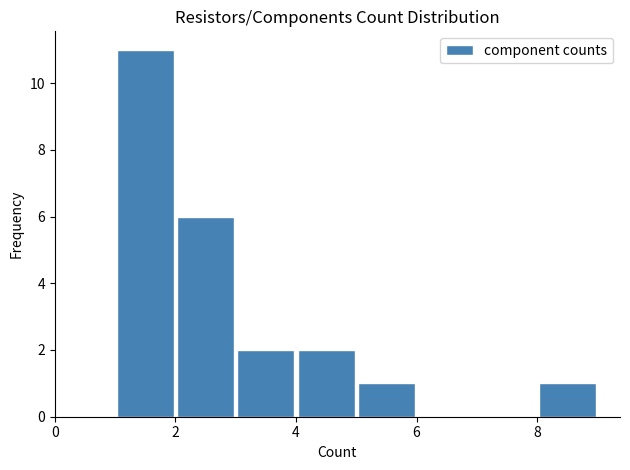

What is the height of the bar covering 8 to 9 on the x-axis? The values are not printed on the chart, so give them approximately, as read against the axis.

1